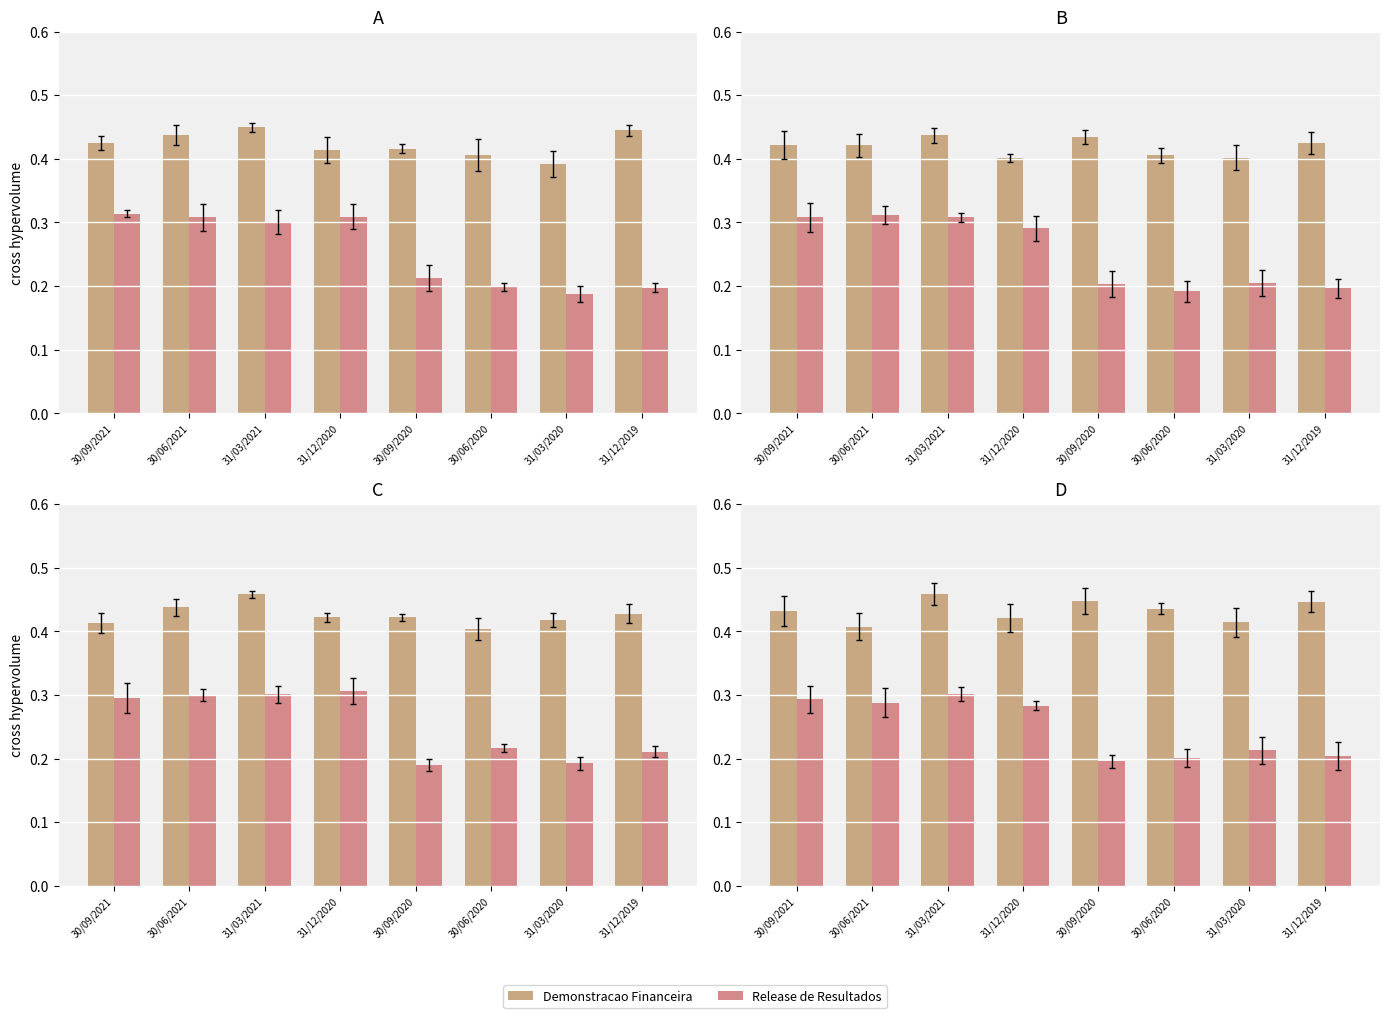

At how many categories does at least one series exceed 0?

8